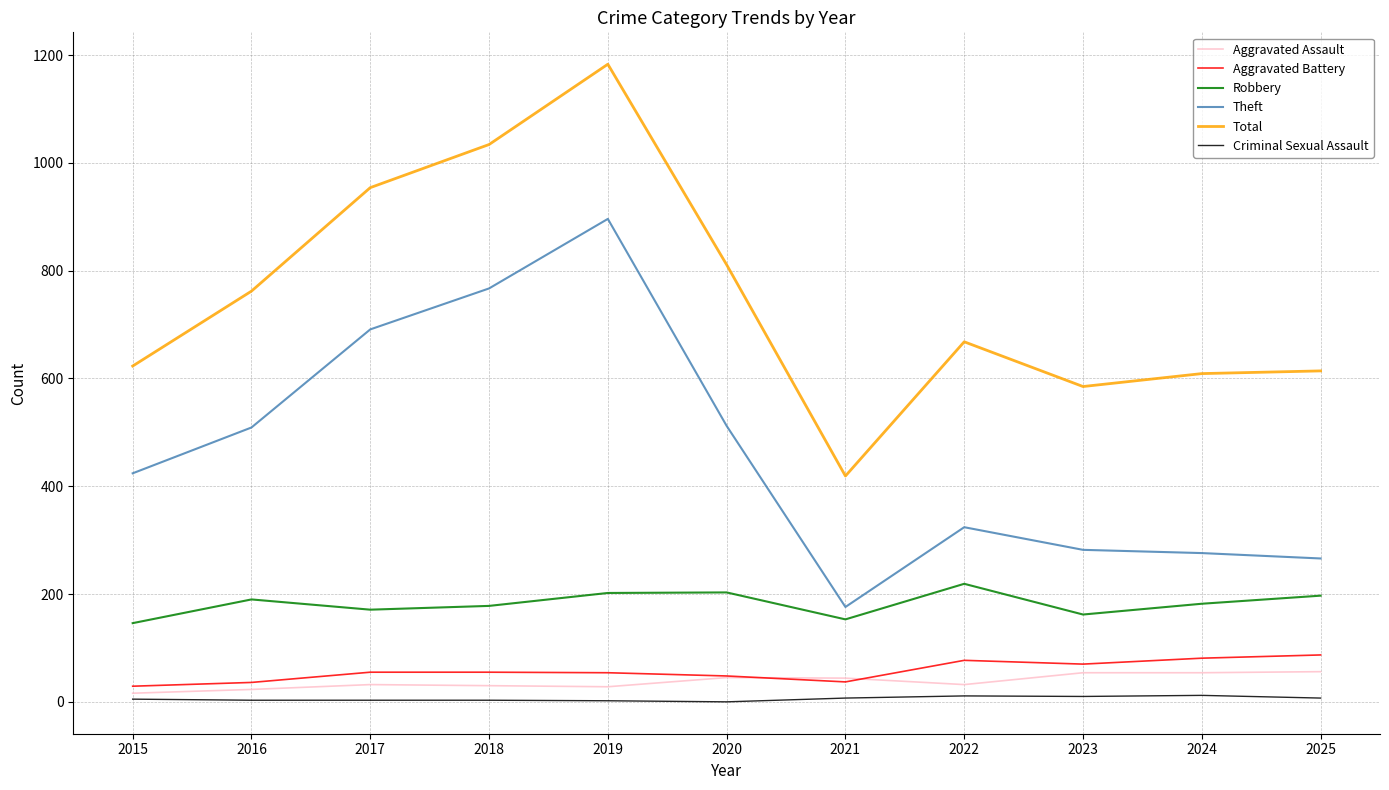

True or false: Aggravated Assault and Robbery intersect in this chart.

False